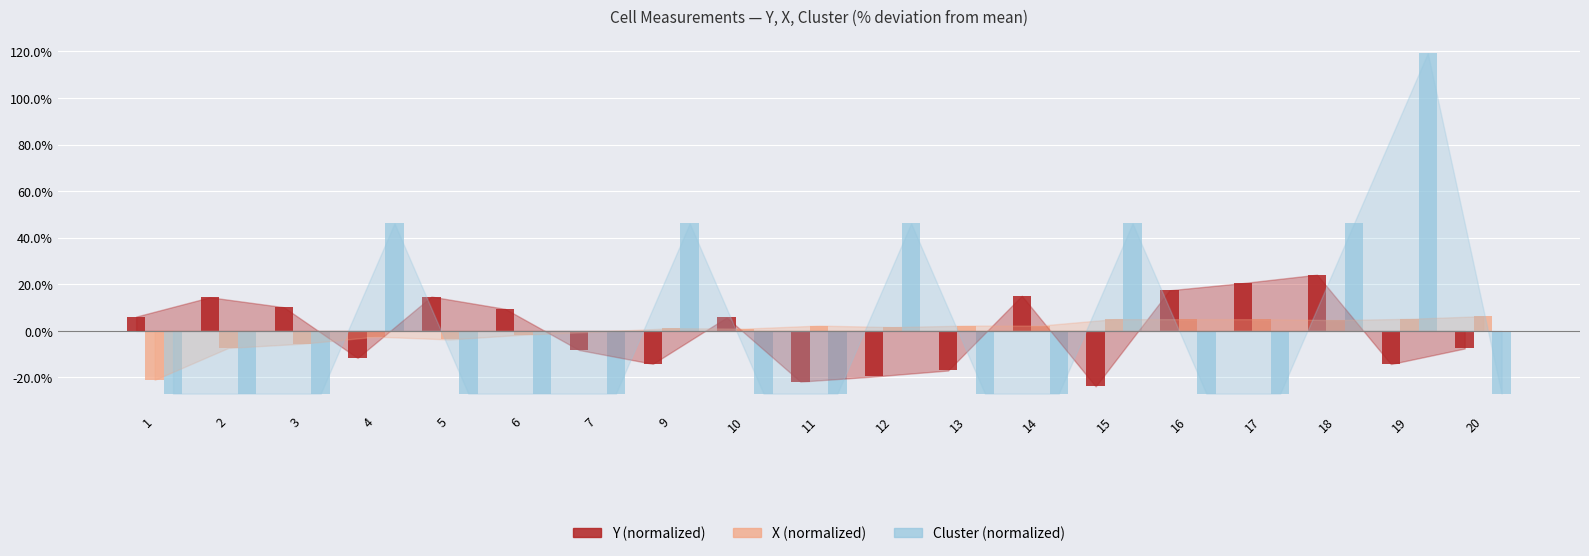

At which category is the sum across all series the highest?

19